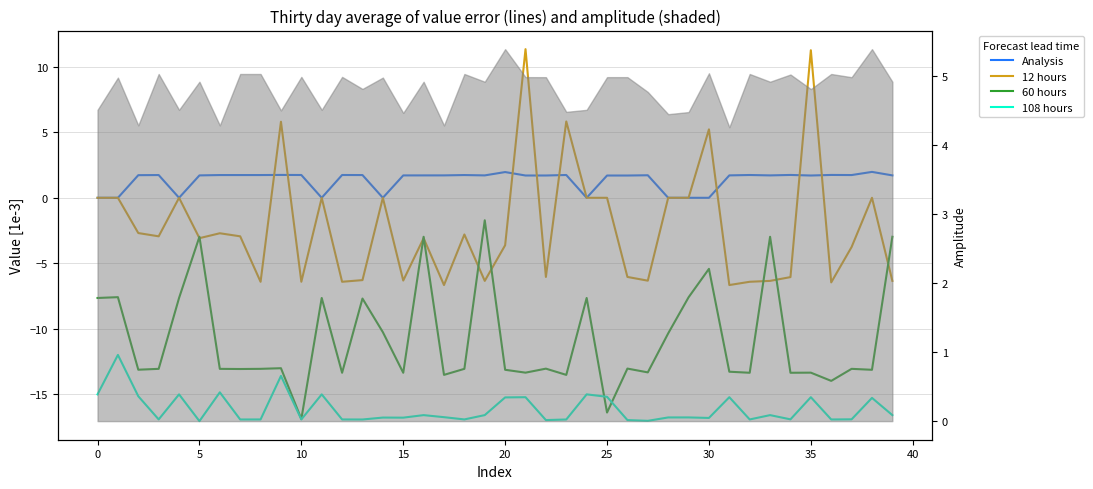

How many data points in 60 hours are above -13?

15